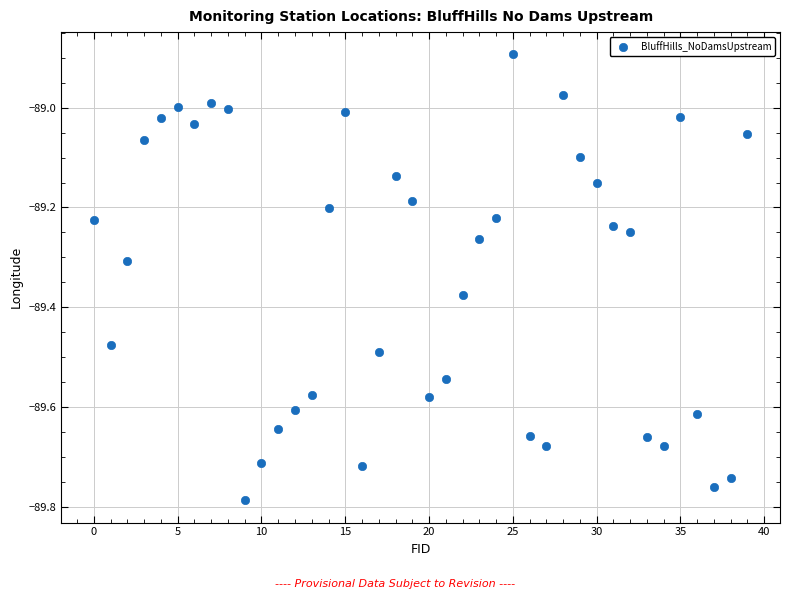

What is the range of Y values (max minus min)?

0.9